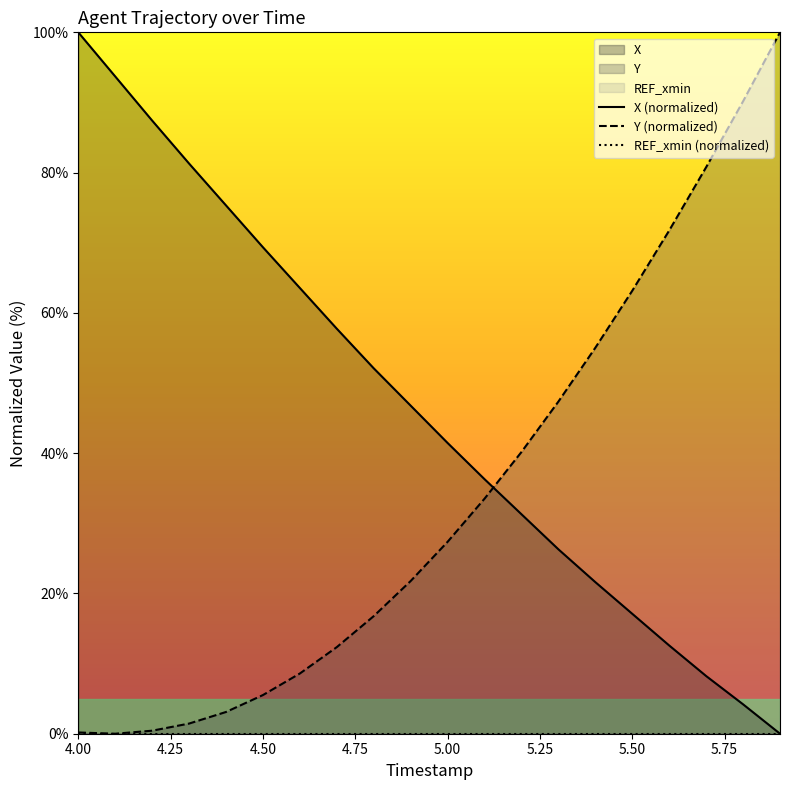

True or false: REF_xmin (normalized) and X (normalized) cross at least once.

False